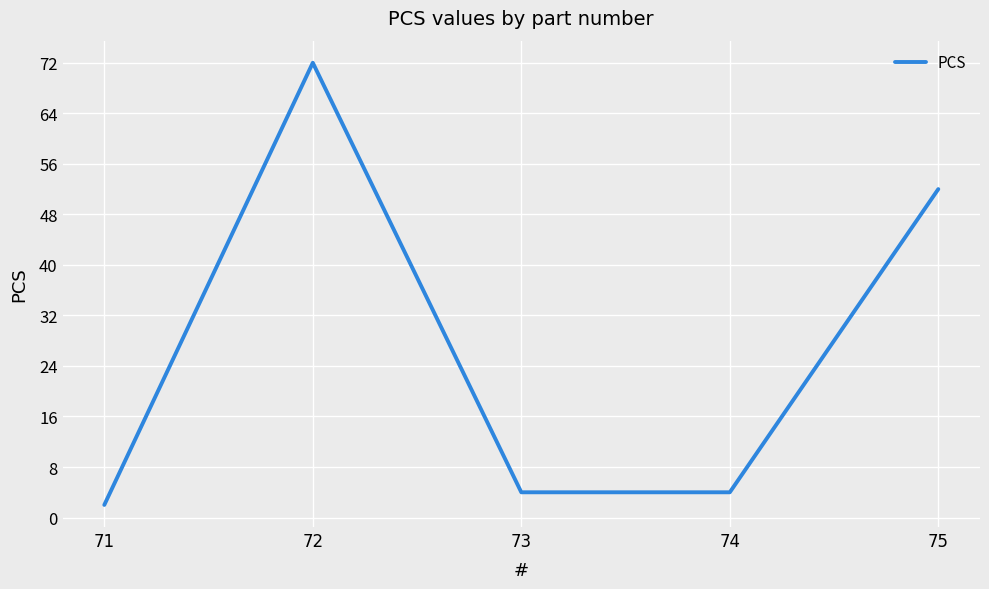

What is the difference between the maximum and second lowest values?

68